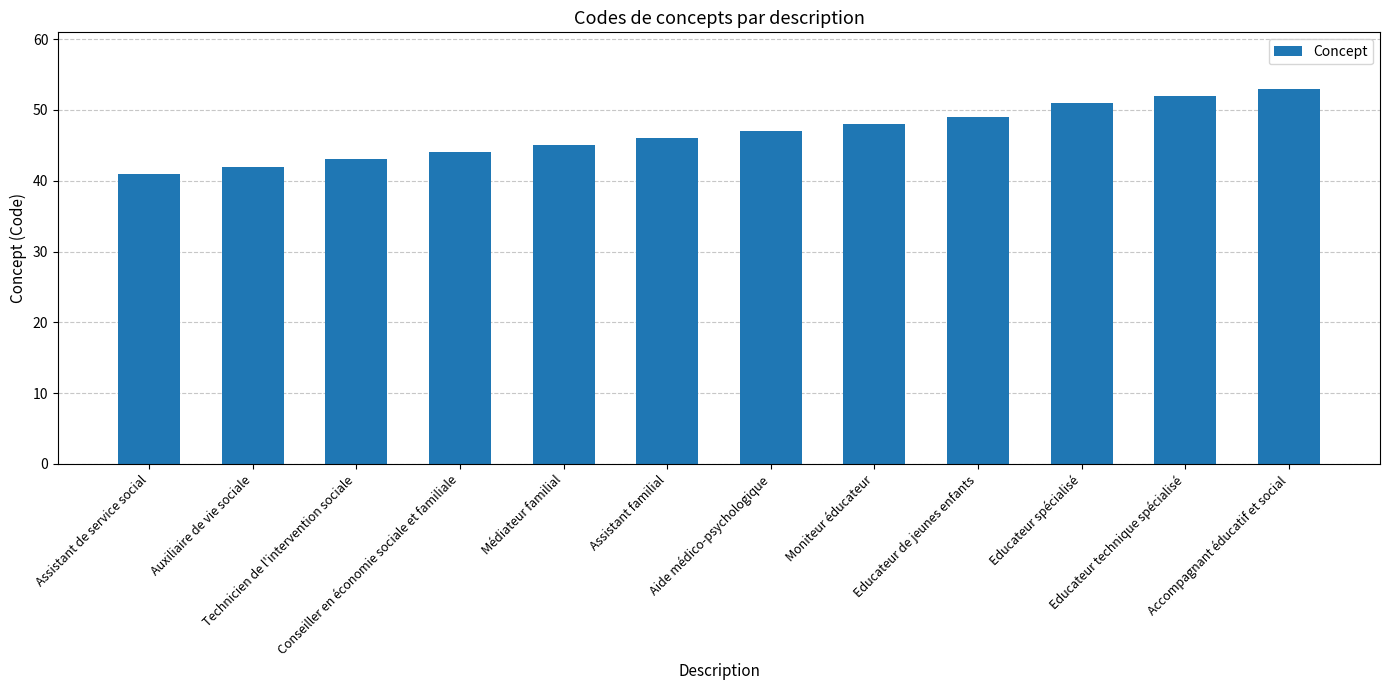

Between Médiateur familial and Auxiliaire de vie sociale, which is larger?

Médiateur familial